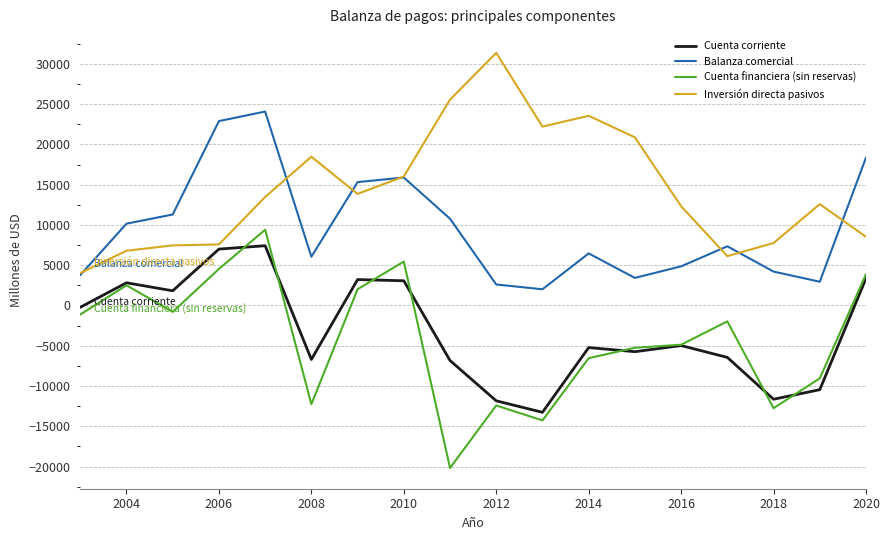

What are all the series names shown in the legend?

Cuenta corriente, Balanza comercial, Cuenta financiera (sin reservas), Inversión directa pasivos